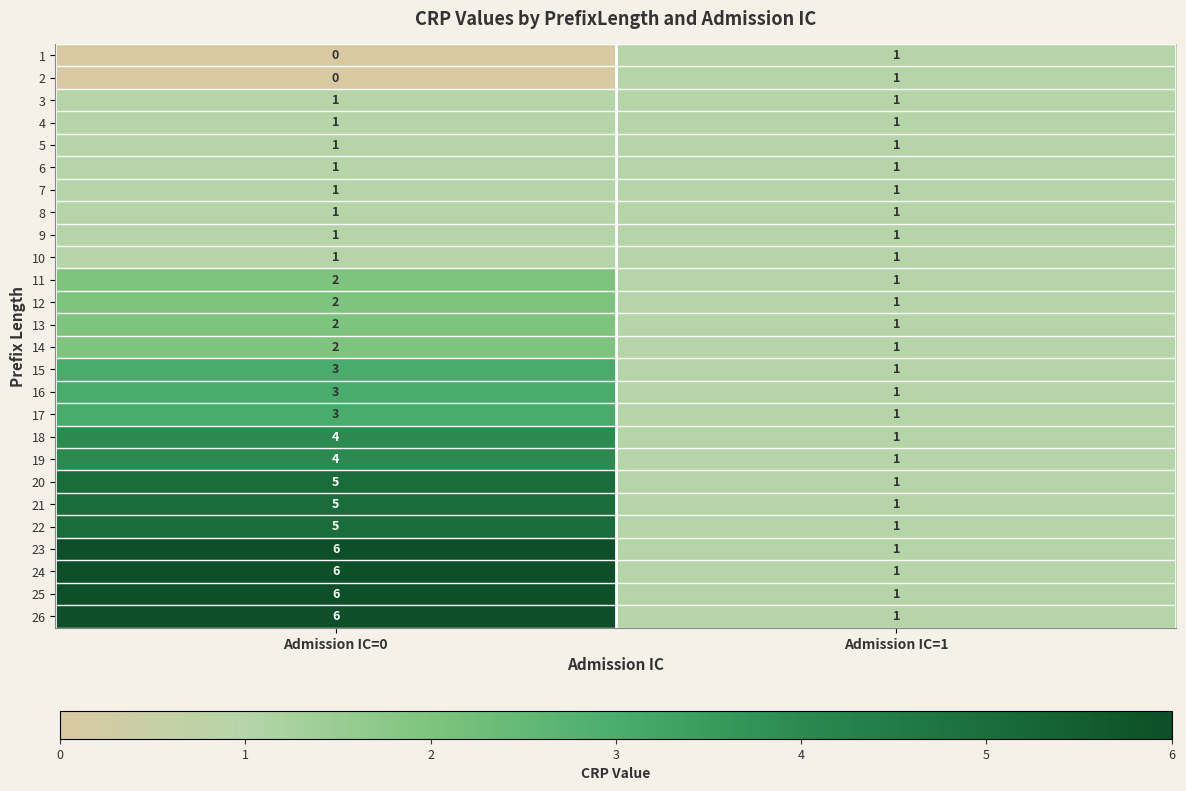

At which label does 2 reach its peak?

Admission IC=1